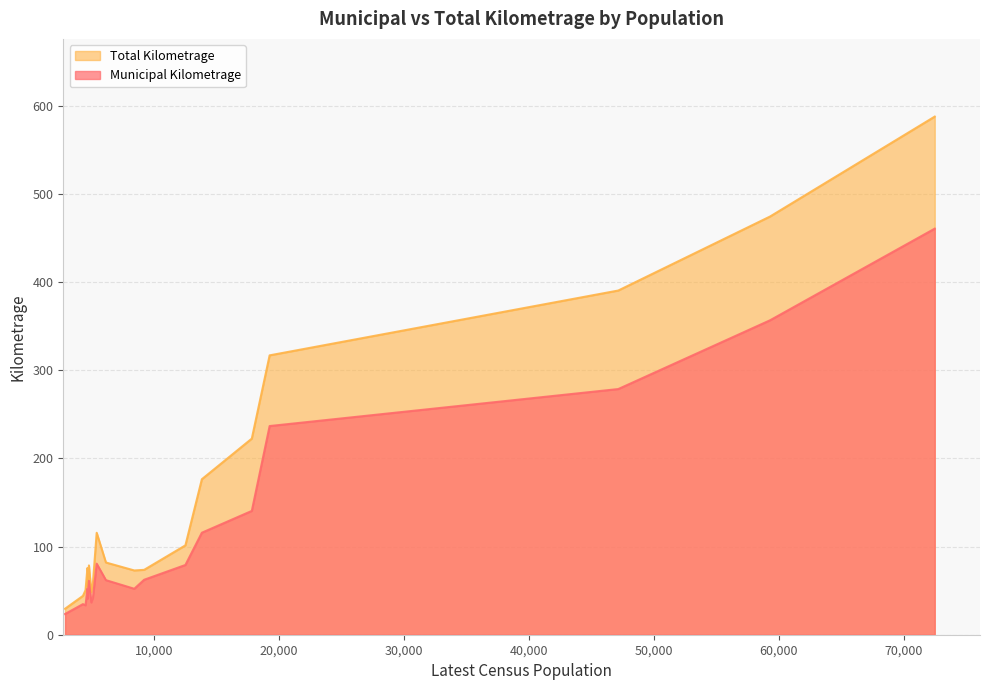

The value of Municipal Kilometrage at St. Stephen is 36.6. True or false?

True